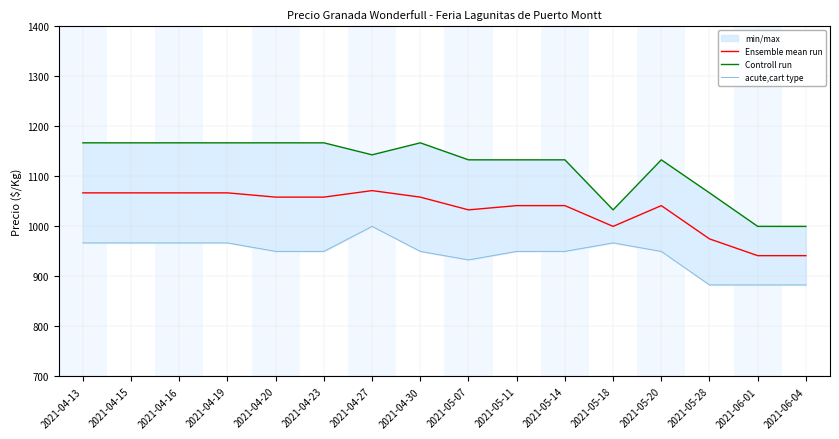

True or false: acute,cart type and Controll run intersect in this chart.

False